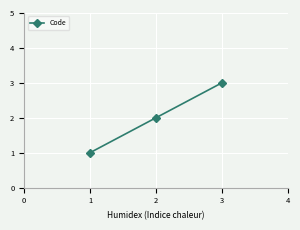

Count the number of categories in the chart.

3